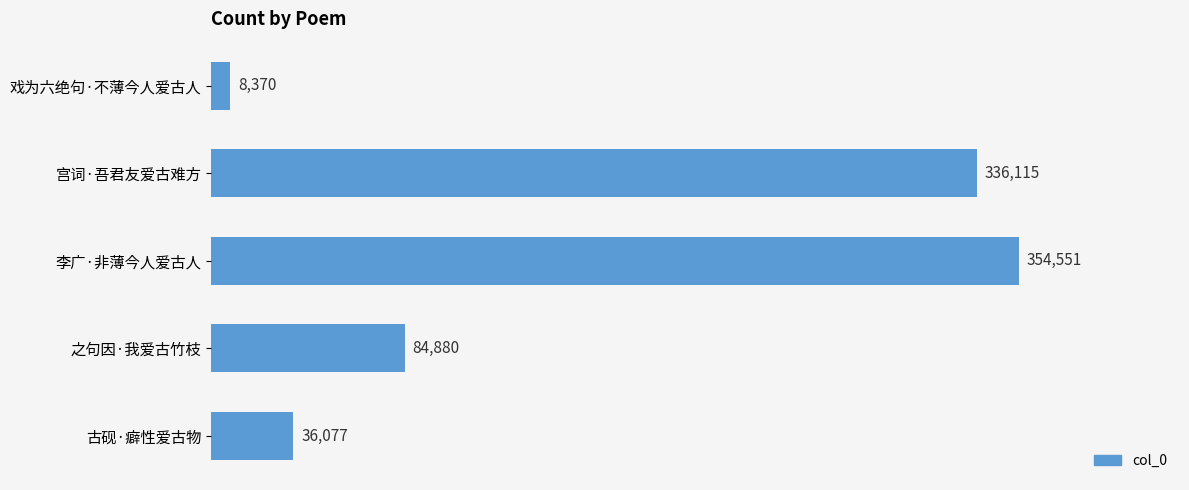

Reading top to bottom, what are all the values shown in this chart?

戏为六绝句·不薄今人爱古人=8370	宫词·吾君友爱古难方=336115	李广·非薄今人爱古人=354551	之句因·我爱古竹枝=84880	古砚·癖性爱古物=36077